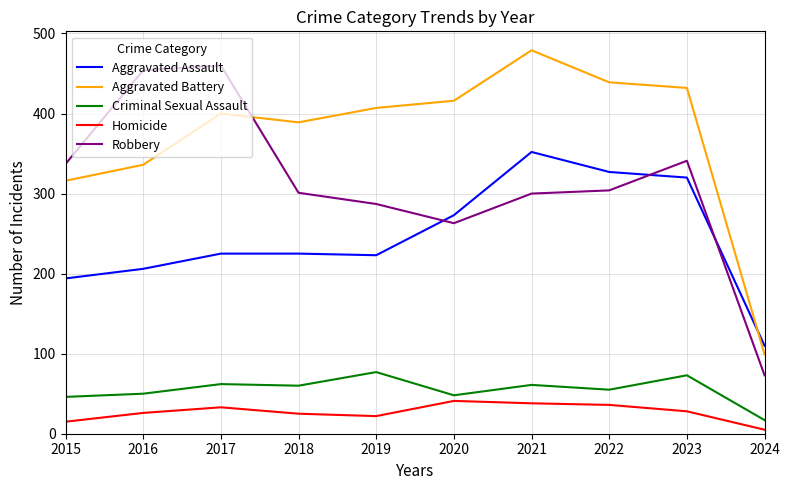

Which series has the largest total across all categories?

Aggravated Battery